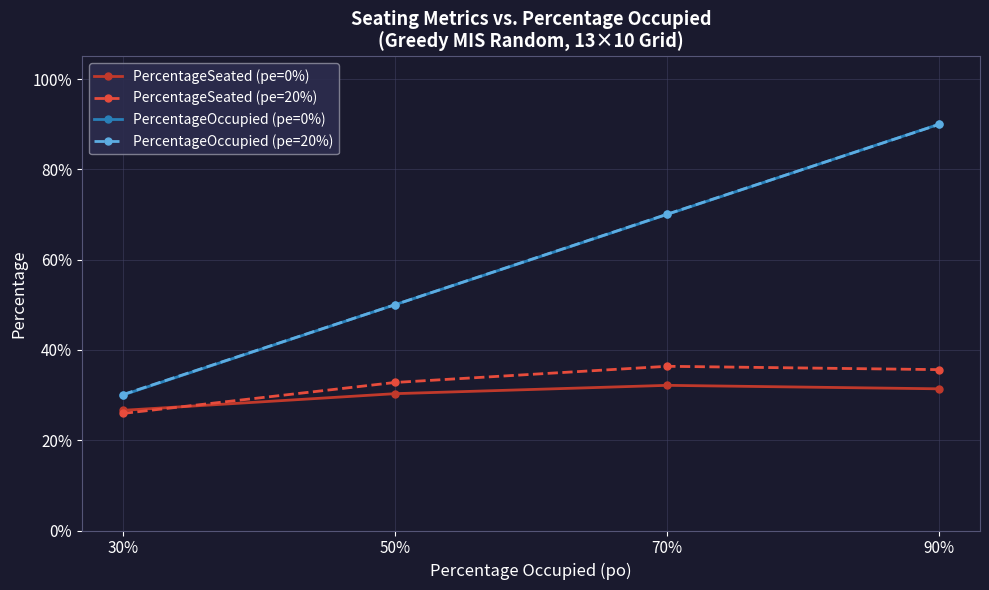

Is this an area chart (filled region under the line)?

No